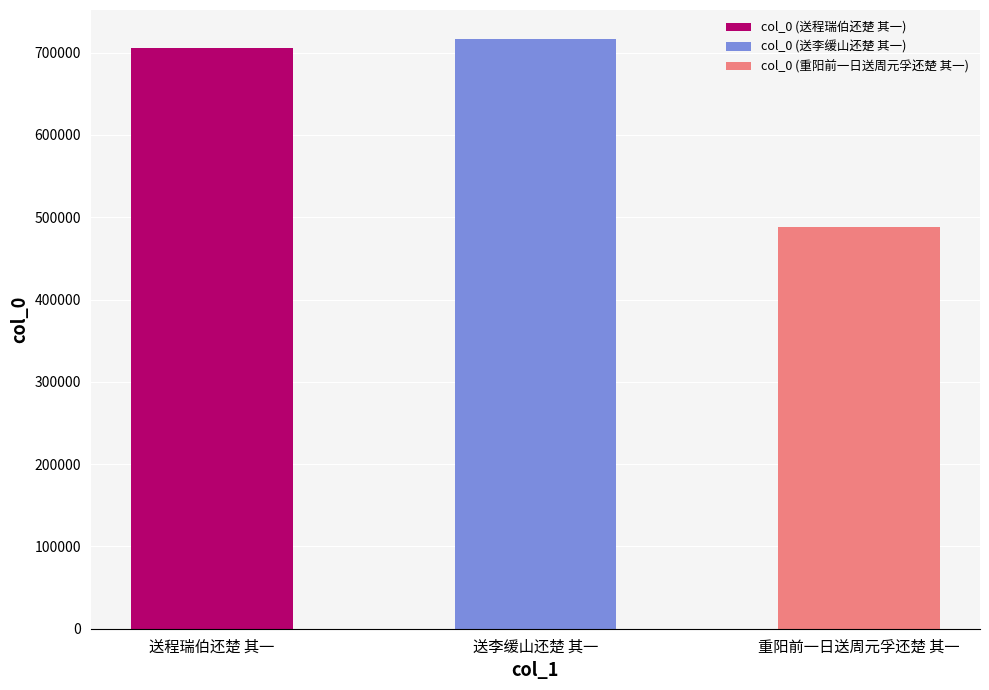

What is the sum of all values?

1909441